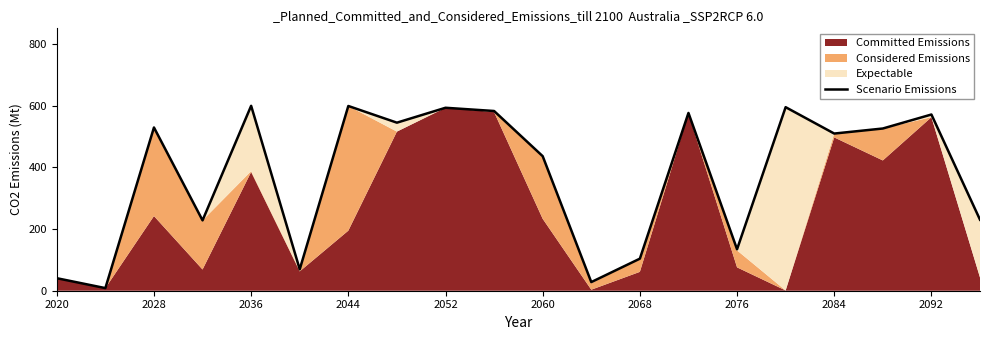

True or false: the data shows 230.0 at 19.

True